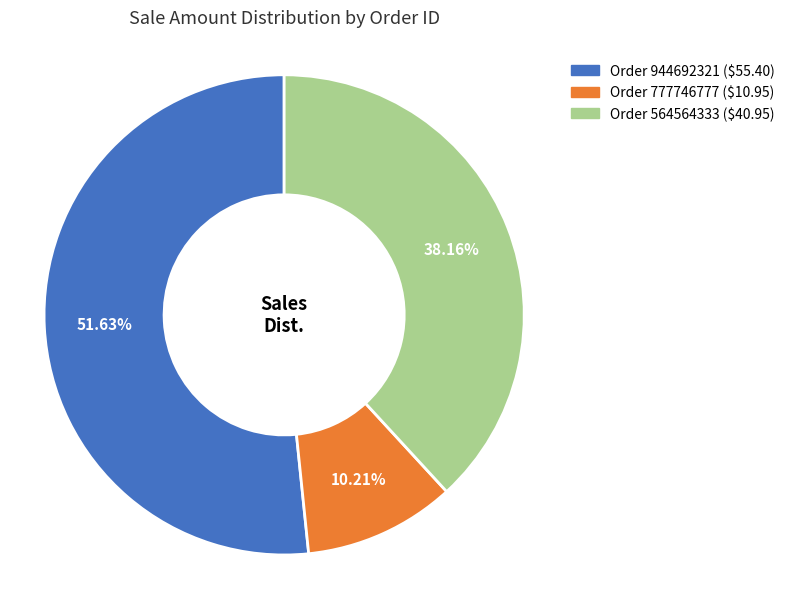

Is there a majority slice in this chart?

Yes